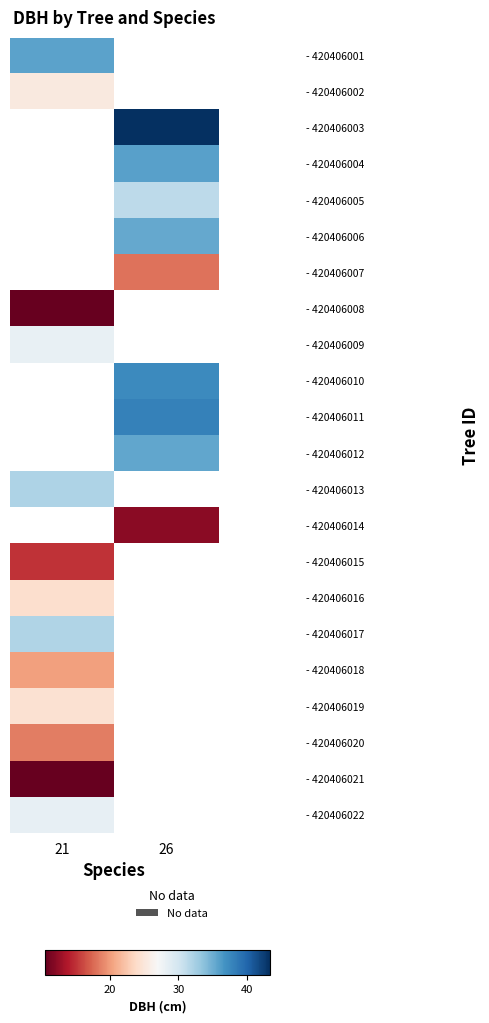

Between 21 and 26, which is larger?

26